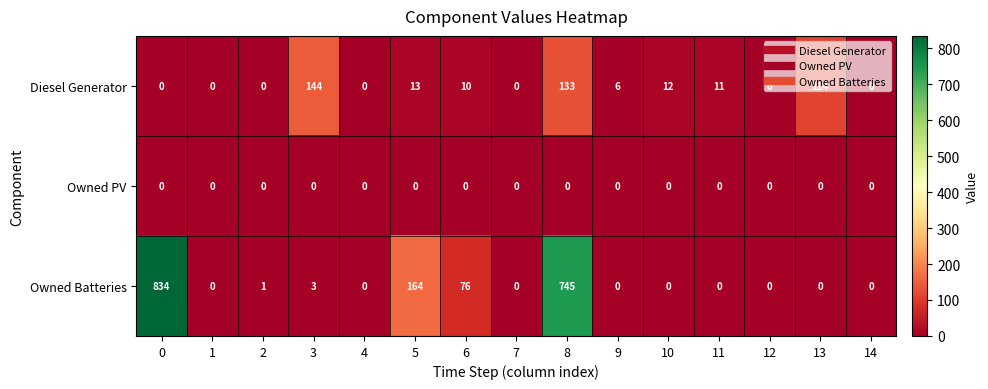

How many categories are shown in the chart?

15